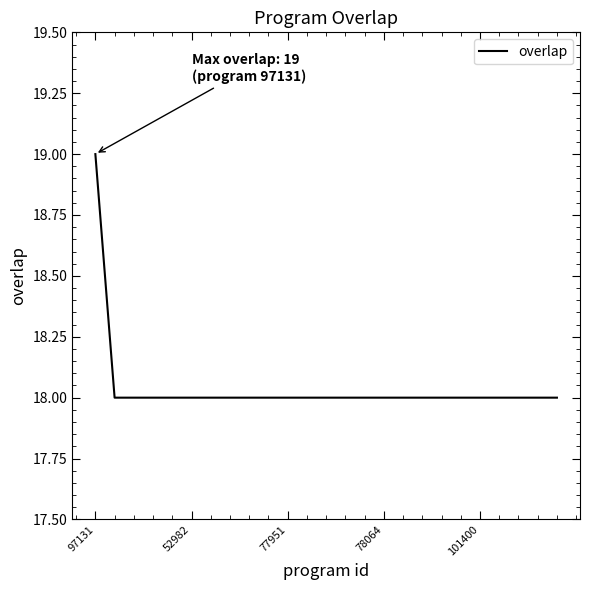

What is the smallest value displayed?

18